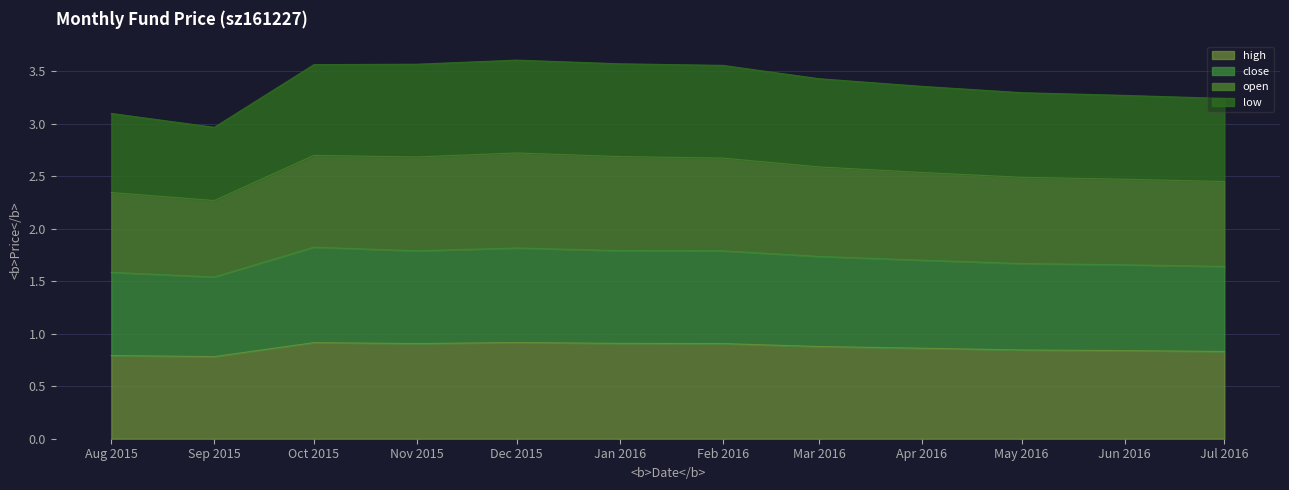

What is the total value across all series at Jan 2016?

3.6